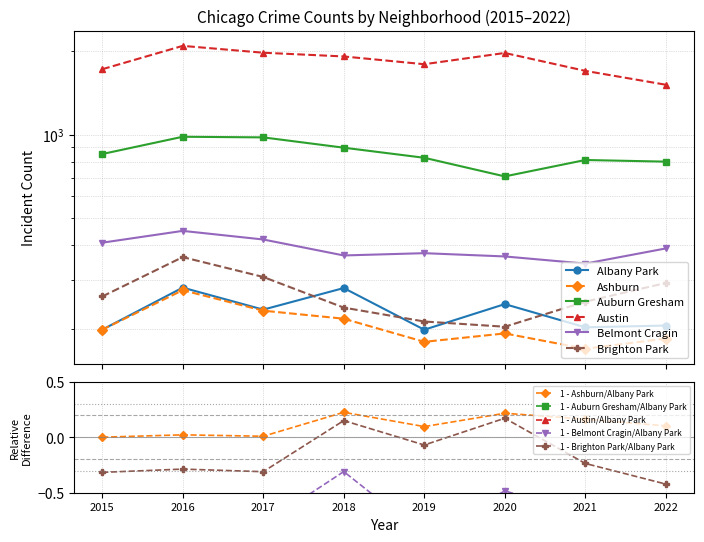

Reading right to left, transcribe all the data shown in this chart.

Albany Park: 206	203	246	199	281	235	282	199
Ashburn: 185	170	193	180	218	233	276	199
Auburn Gresham: 800	811	708	826	898	978	983	852
Austin: 1512	1696	1967	1792	1911	1971	2086	1719
Belmont Cragin: 390	344	365	375	368	420	451	409
Brighton Park: 293	251	204	213	239	308	363	262